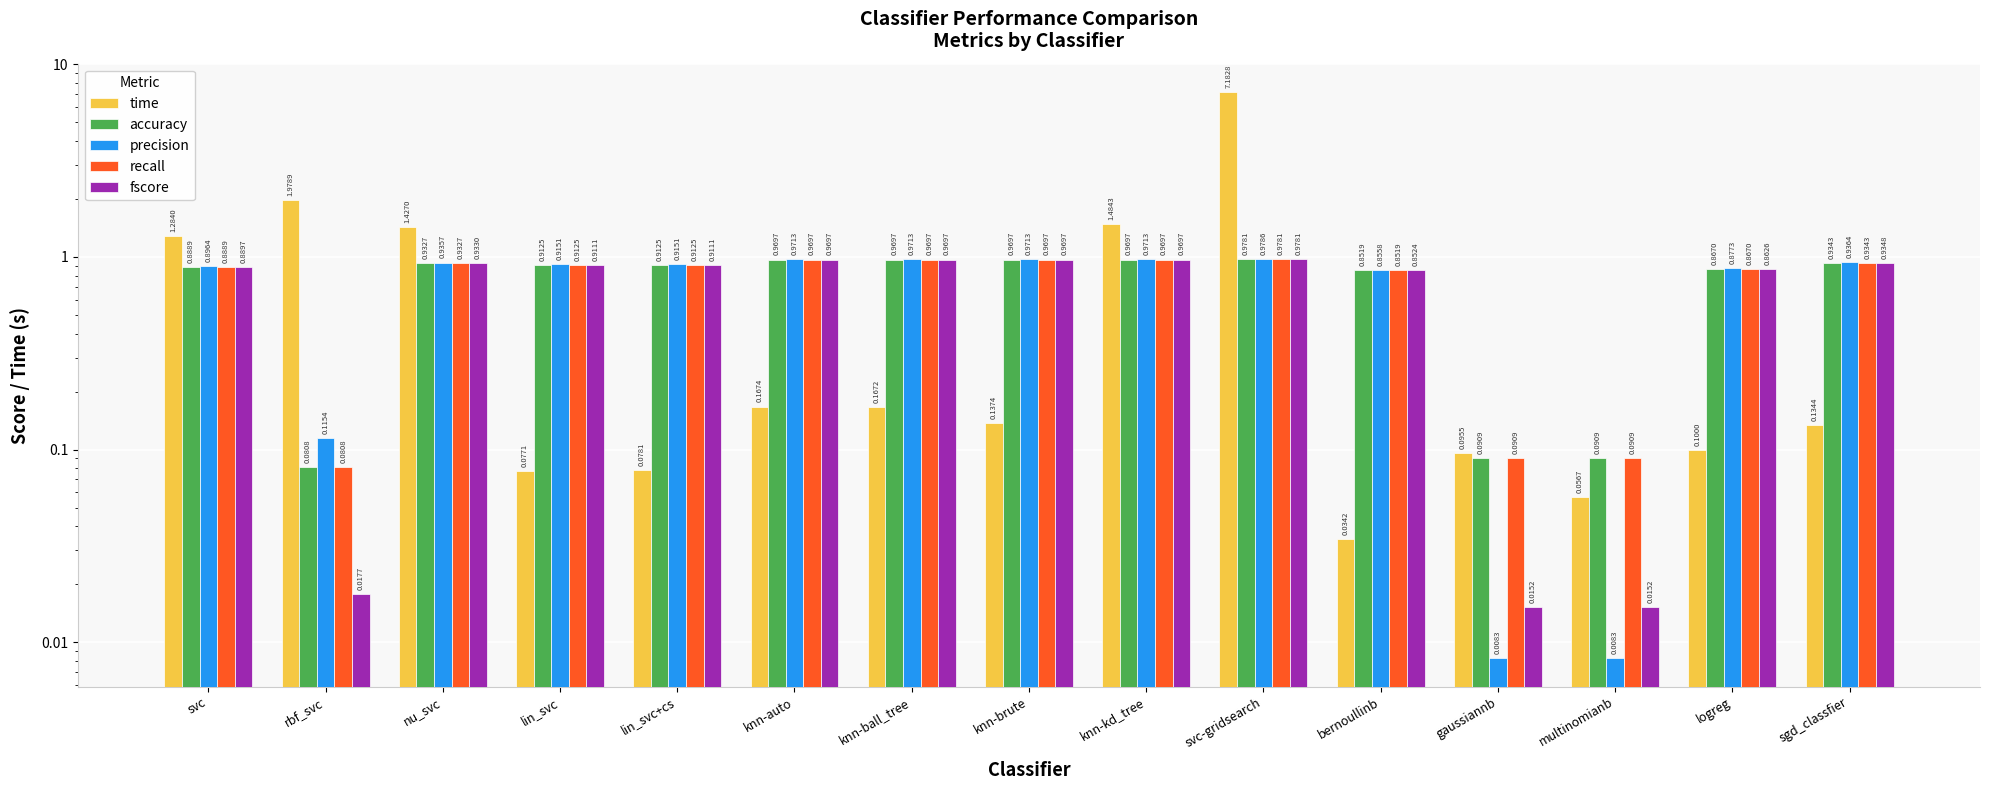

True or false: time has a value of 0.1 at lin_svc.

True